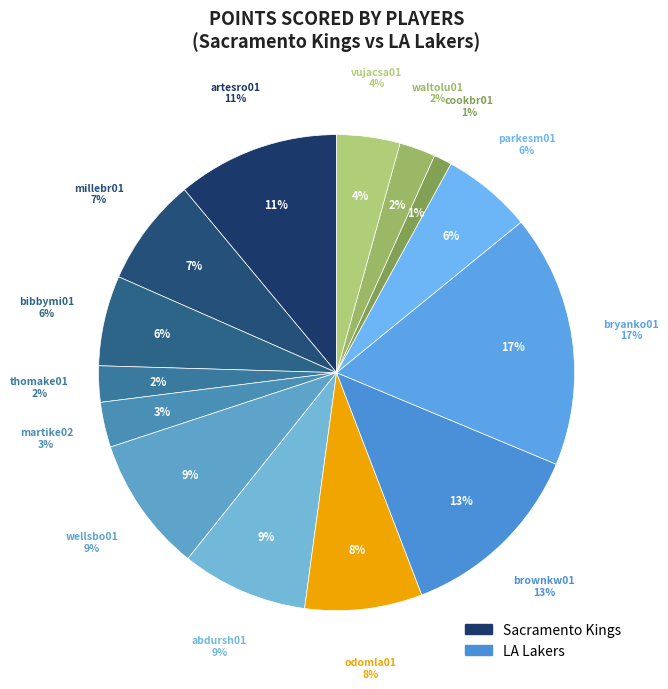

Which category has the biggest portion of the pie?

bryanko01